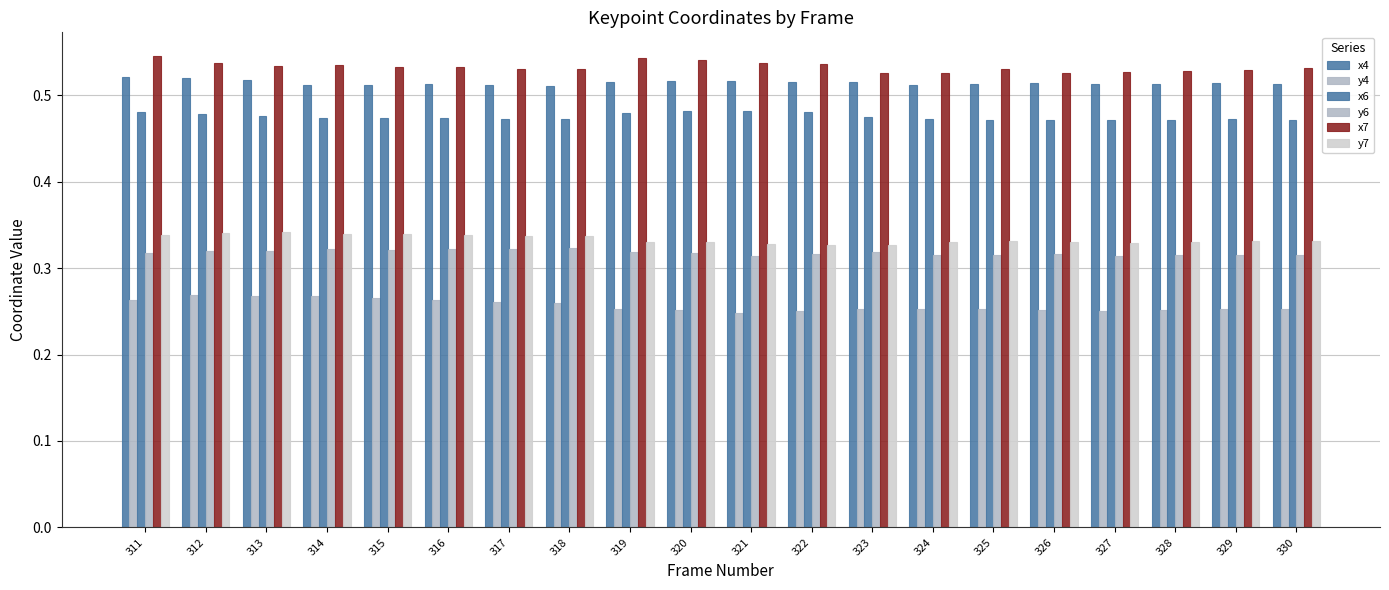

How many bars are there in each group?

6